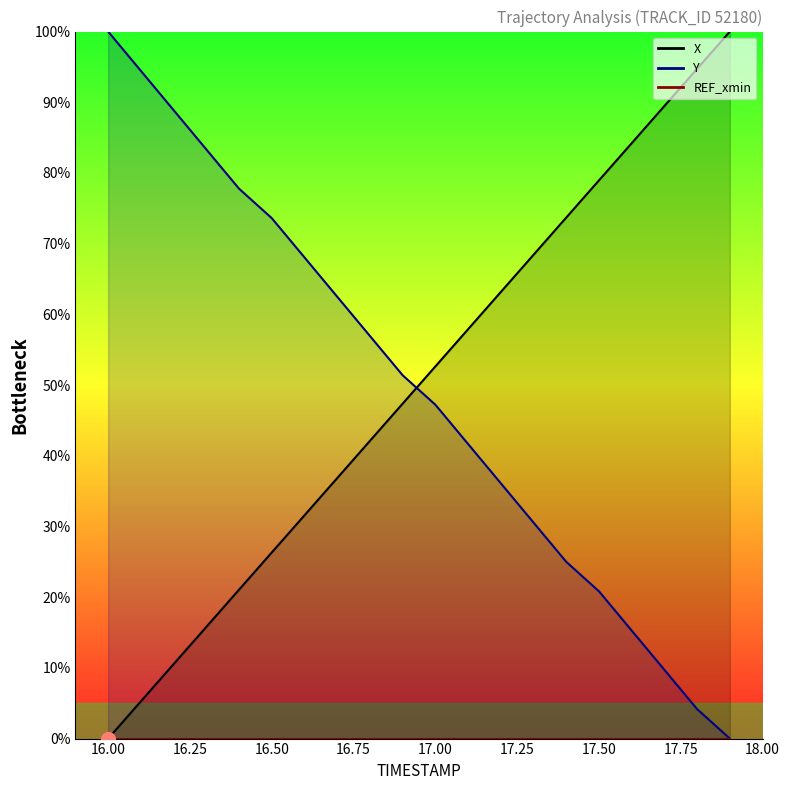

True or false: X has a value of 0.0 at 16.0.

True